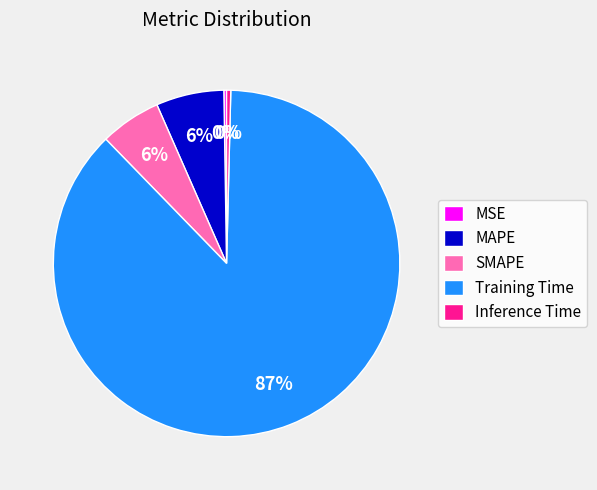

Between Training Time and MAPE, which is larger?

Training Time